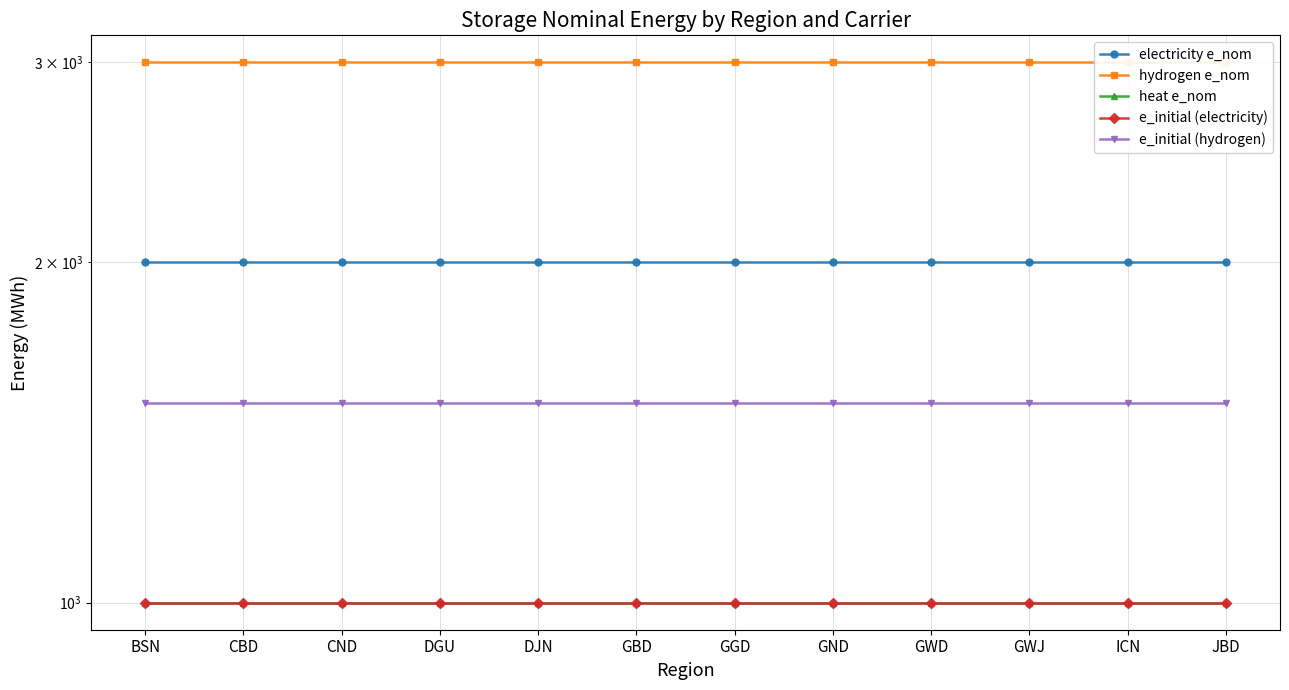

At how many categories does at least one series exceed 2903?

12